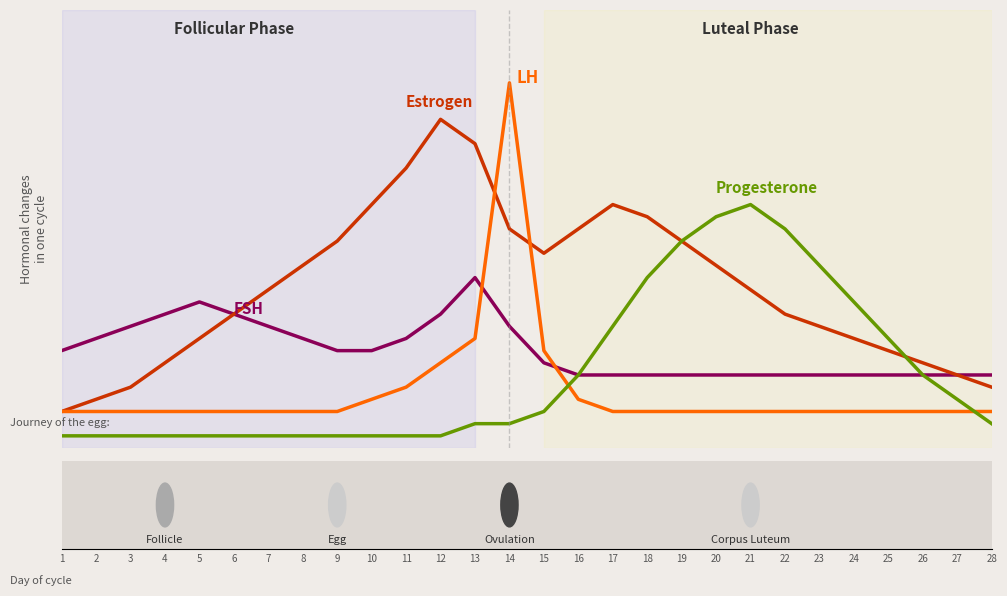

Is this an area chart (filled region under the line)?

No